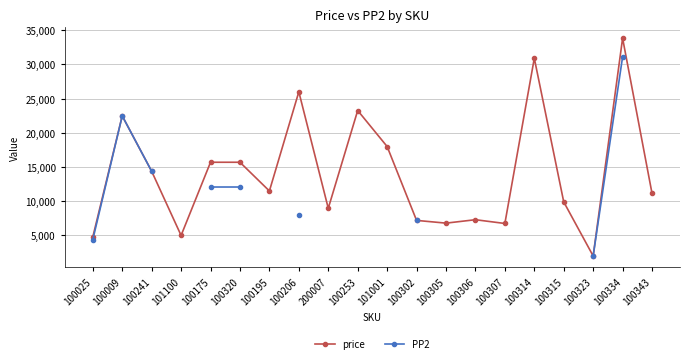

At which category does price reach its first local peak?

100009